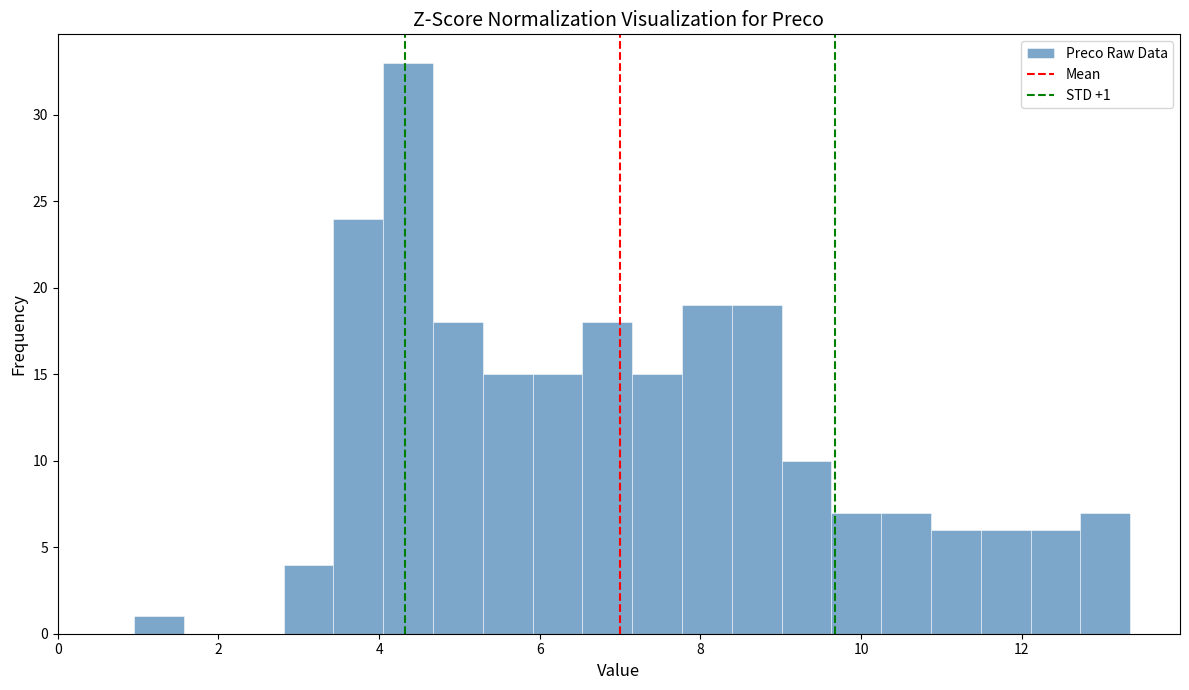

Around what value on the x-axis is the tallest bar? Give the approximate position of its centre, as read against the axis.

4.4